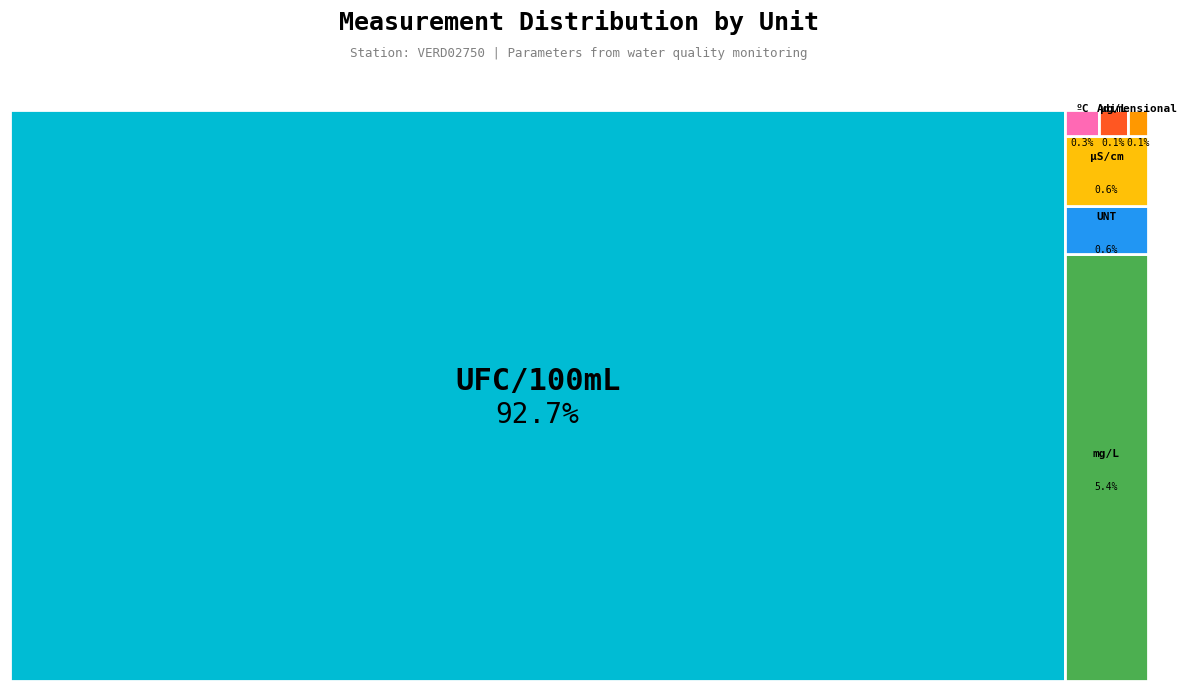

To the nearest percent, what is the combined percentage of µg/L and µS/cm?

1%